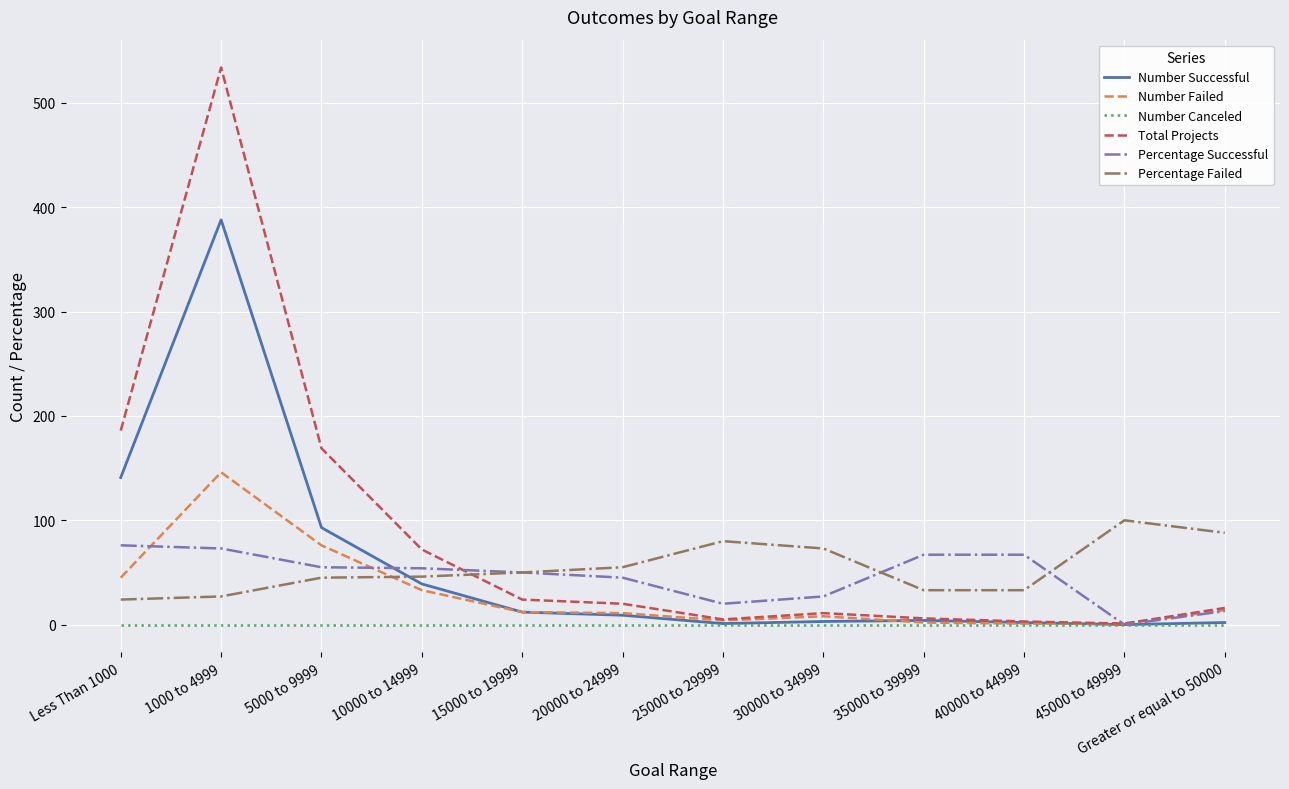

Rank the series by their maximum value, from highest to lowest.

Total Projects, Number Successful, Number Failed, Percentage Failed, Percentage Successful, Number Canceled